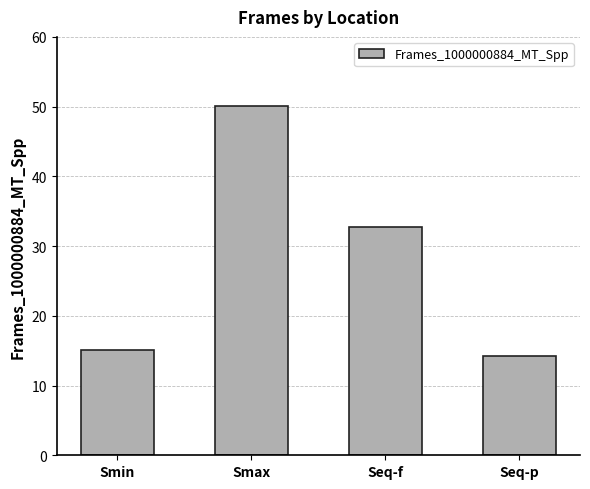

What is the value of the 4th bar from the left?

14.2